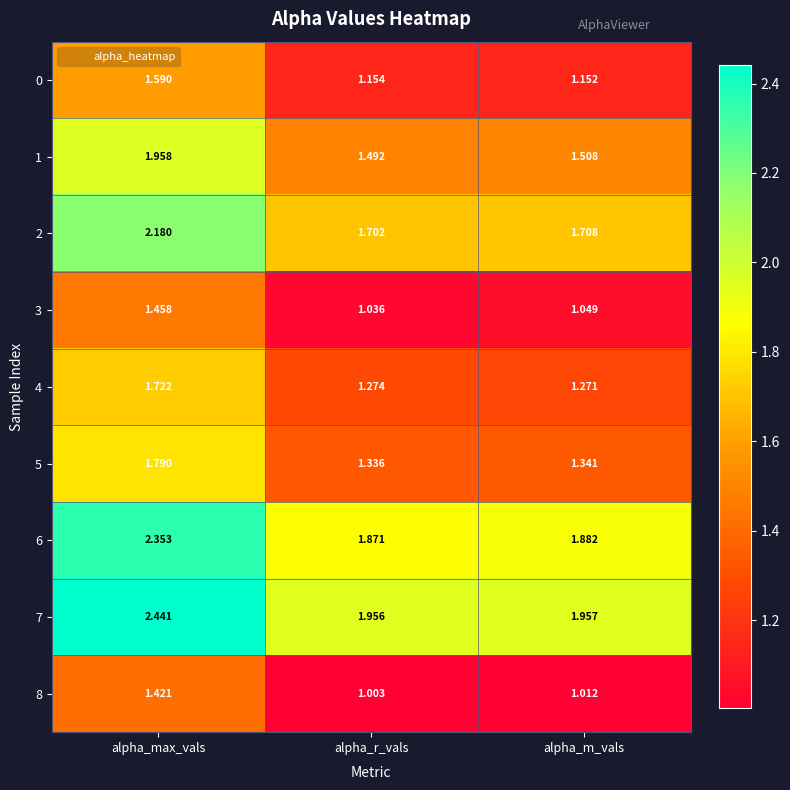

At alpha_max_vals, list the series in order from largest to smallest.

7, 6, 2, 1, 5, 4, 0, 3, 8